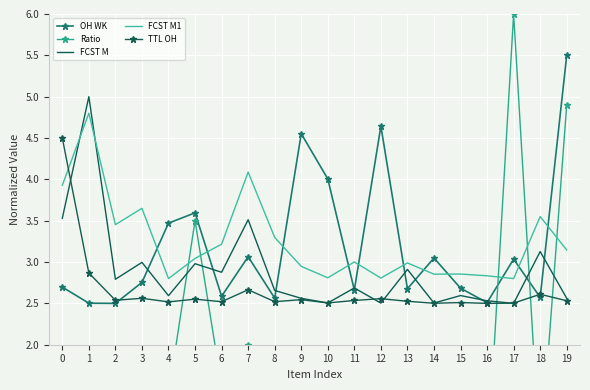

How many categories are shown in the chart?

20